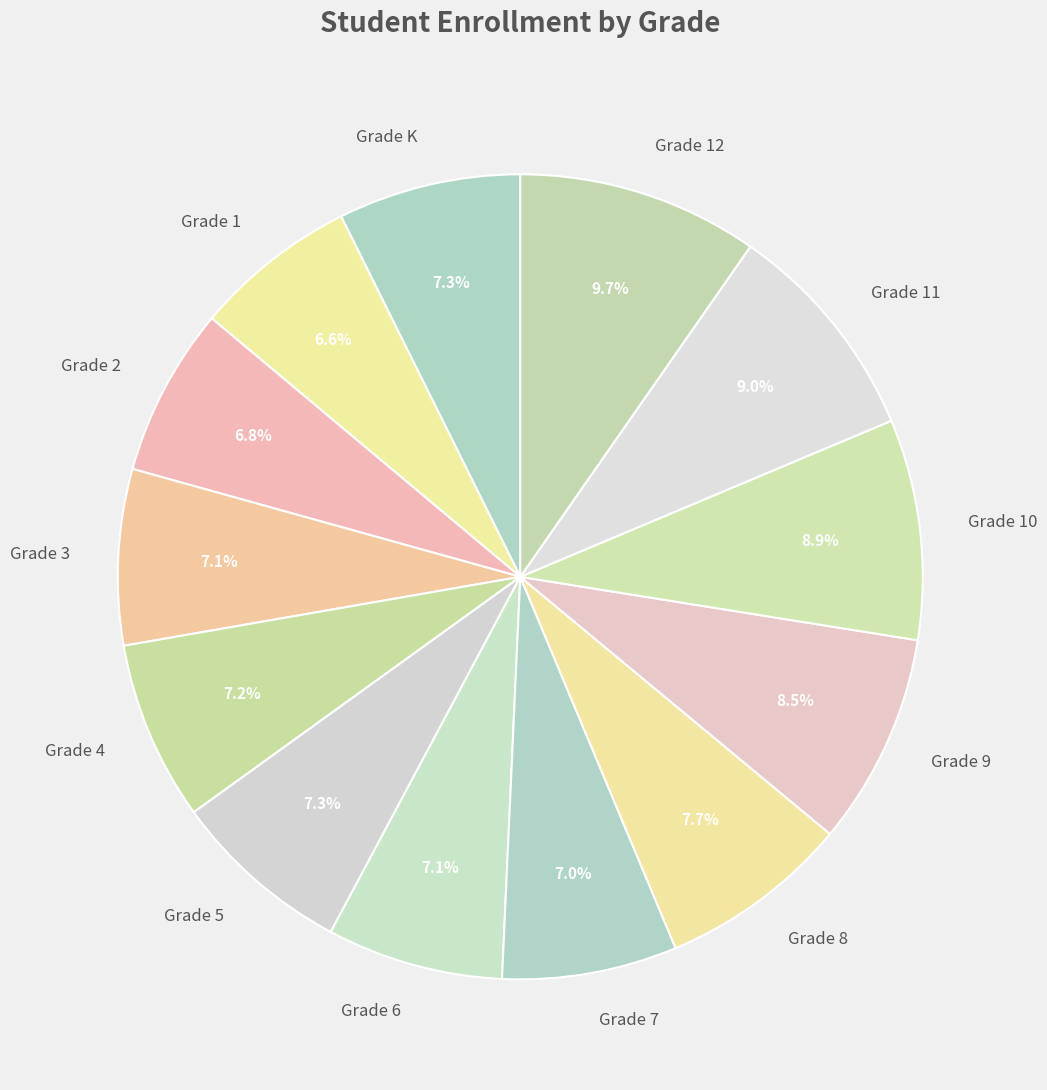

Is Grade 5 the majority of the pie?

No